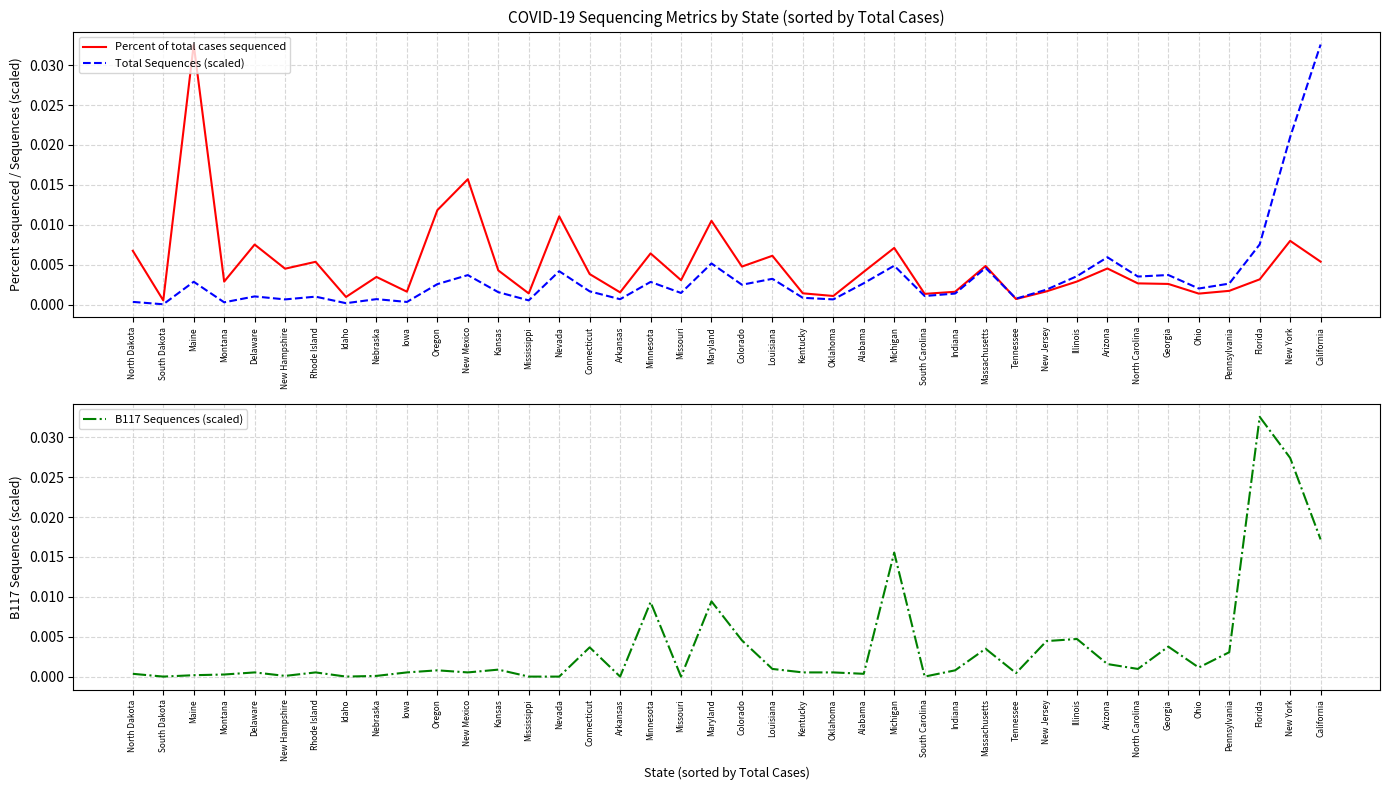

At which label does Percent of total cases sequenced reach its peak?

Maine